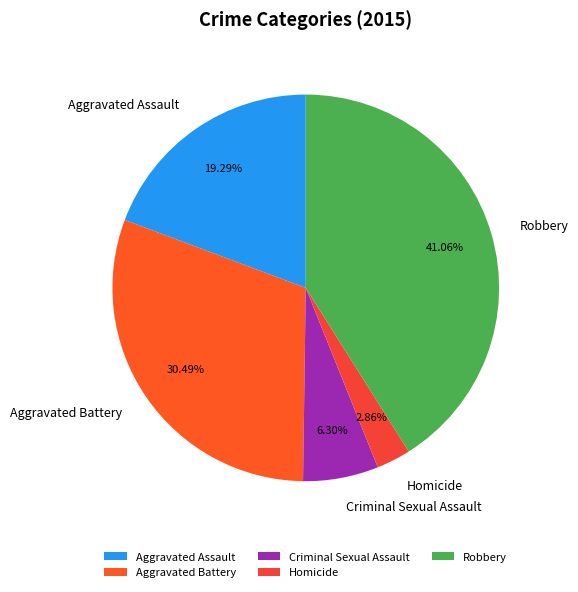

Which has a higher value, Robbery or Criminal Sexual Assault?

Robbery